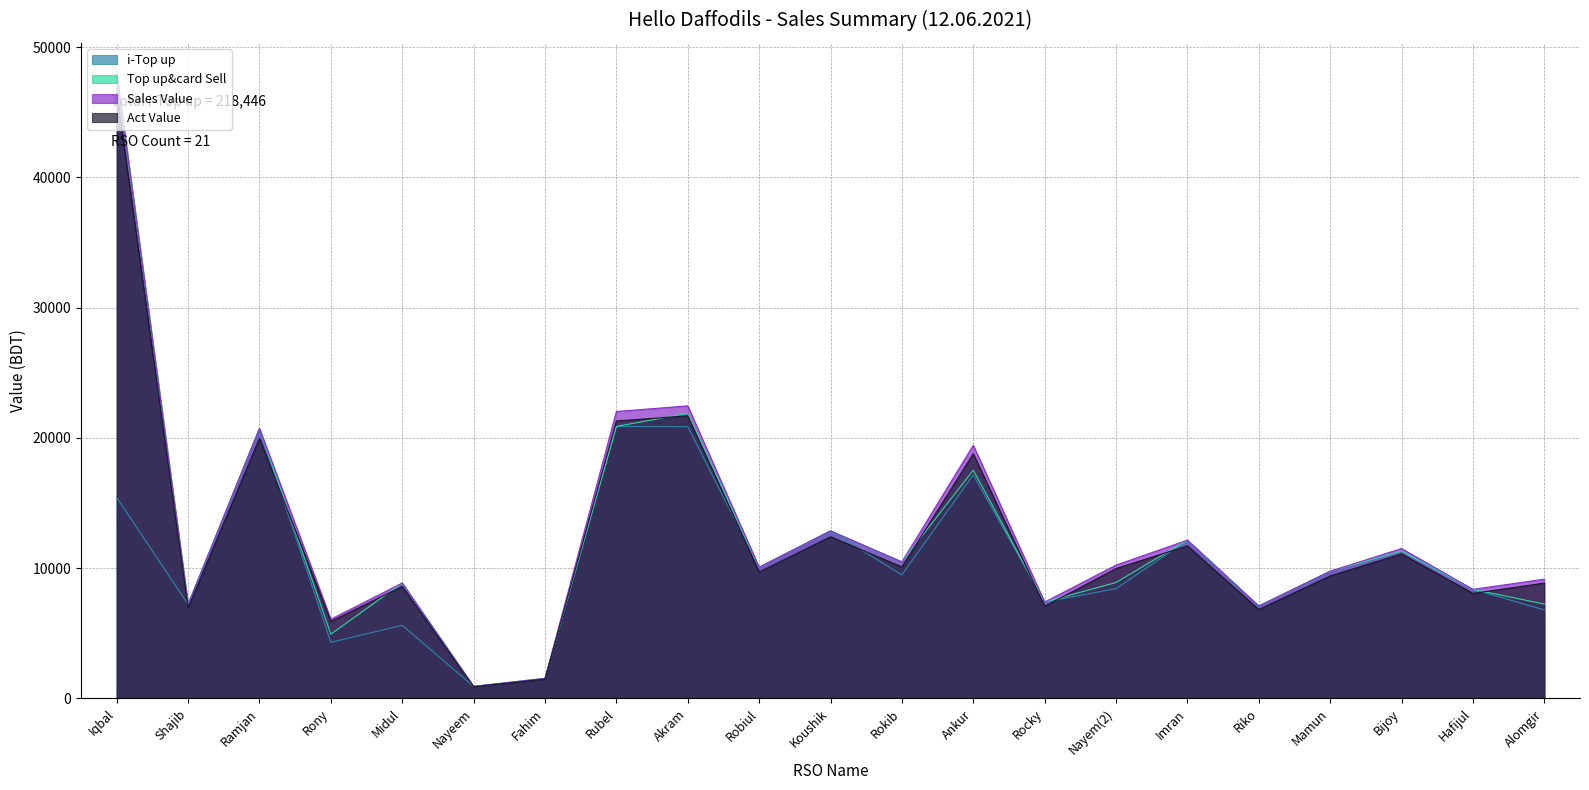

Which series has the largest total across all categories?

Sales Value